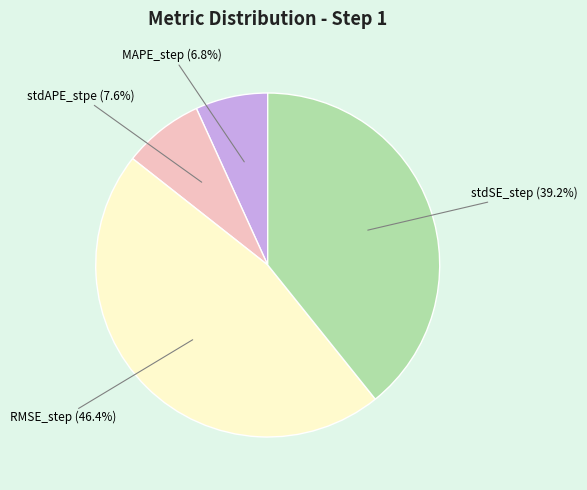

Does RMSE_step represent more than half of the total?

No